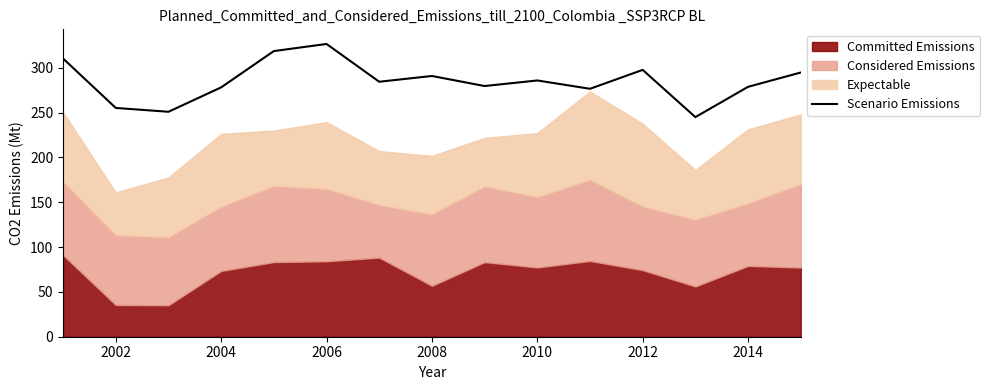

Which category has the highest value in the Scenario Emissions series?

2006